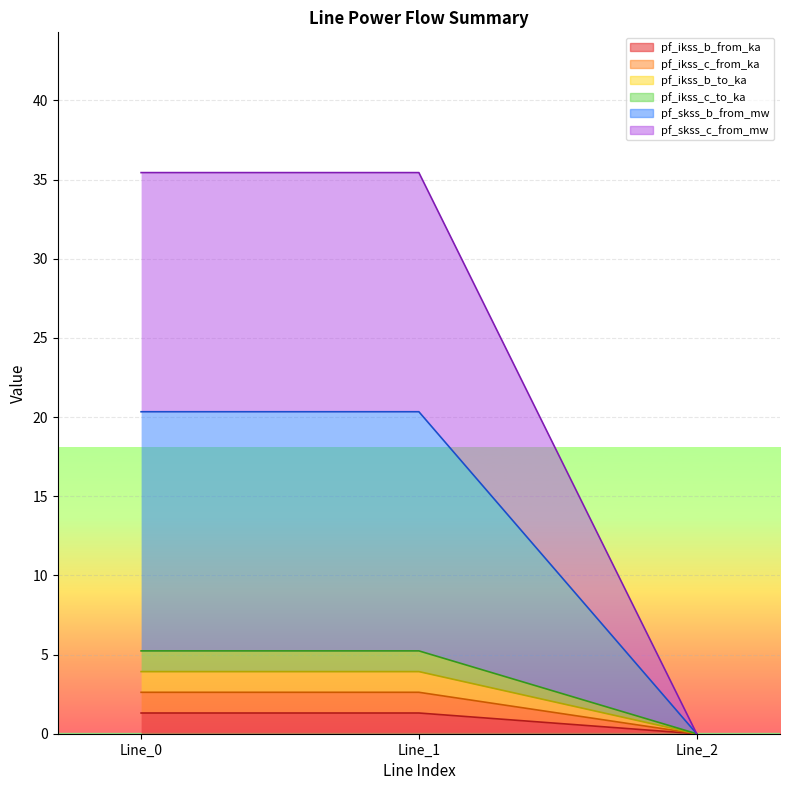

Rank the series by their maximum value, from highest to lowest.

pf_skss_c_from_mw, pf_skss_b_from_mw, pf_ikss_b_to_ka, pf_ikss_c_from_ka, pf_ikss_c_to_ka, pf_ikss_b_from_ka